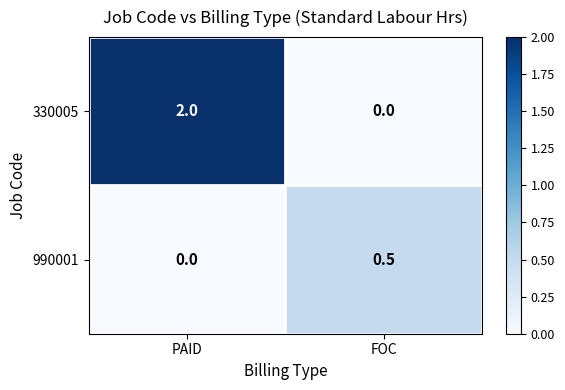

Reading left to right, what are all the values shown in this chart?

330005: PAID=2.0	FOC=0.0
990001: PAID=0.0	FOC=0.5